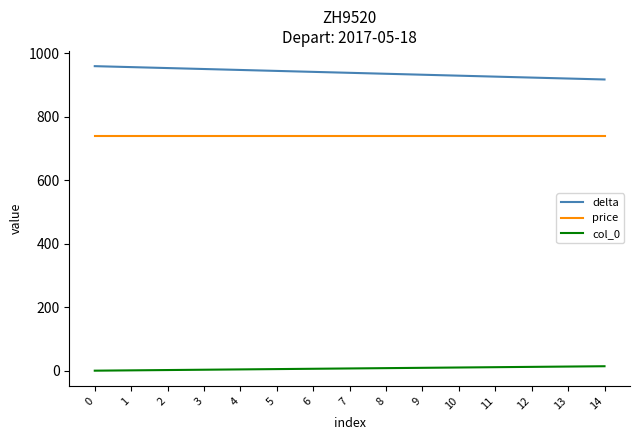

What is the maximum value for delta?

960